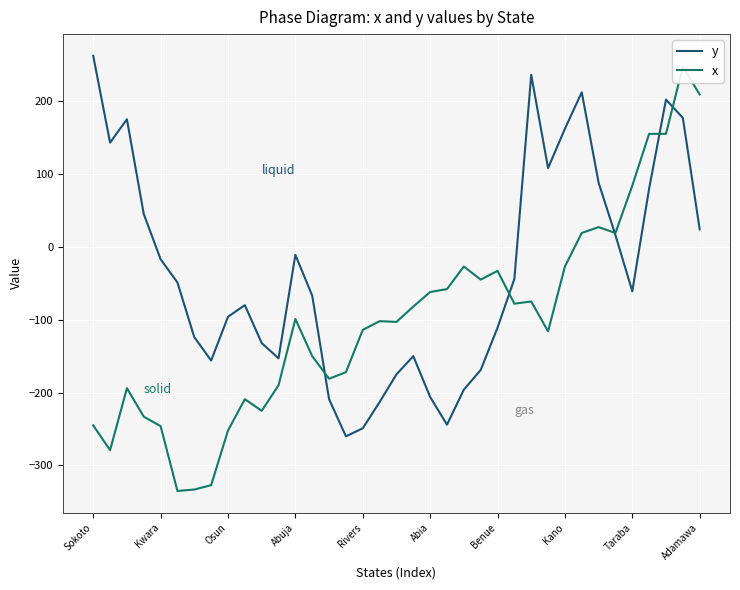

True or false: y has a value of -249 at Rivers.

True